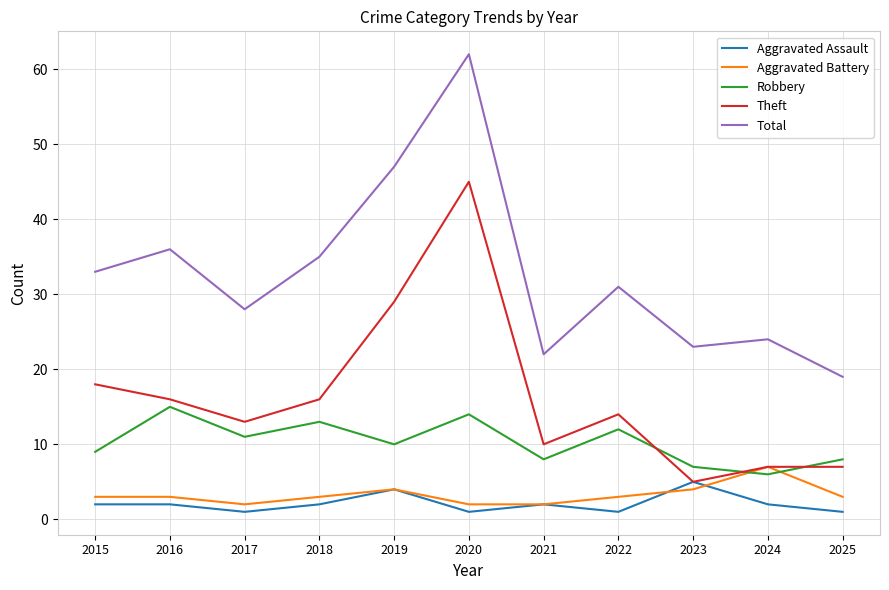

True or false: Robbery has a value of 3 at 2019.

False